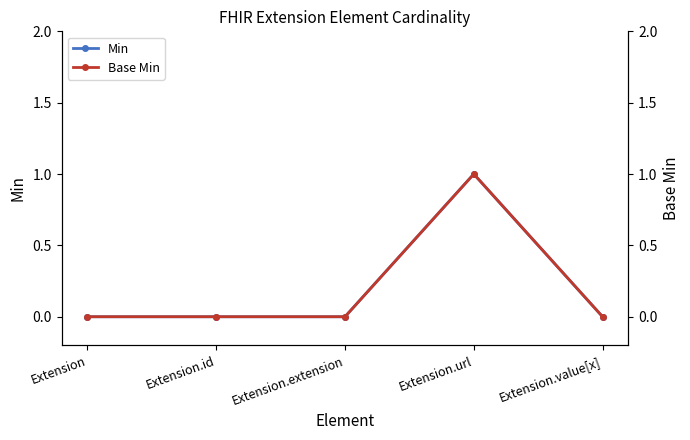

Which series has the widest spread of values?

Min